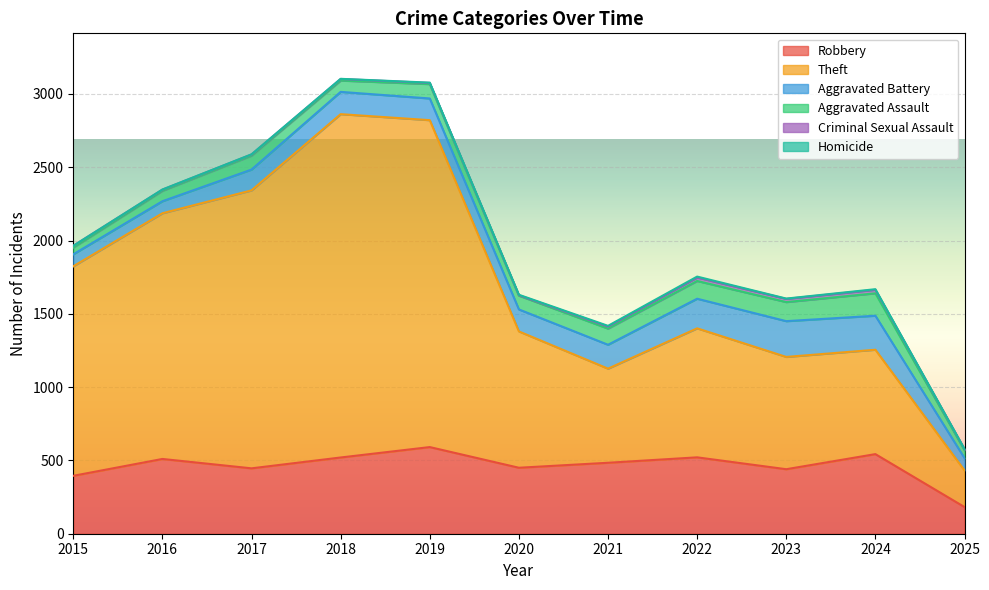

What is the sum of all Criminal Sexual Assault values?

141